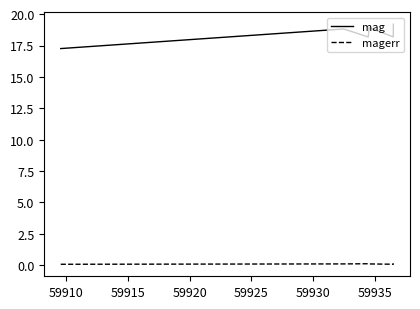

Which series has the largest total across all categories?

mag